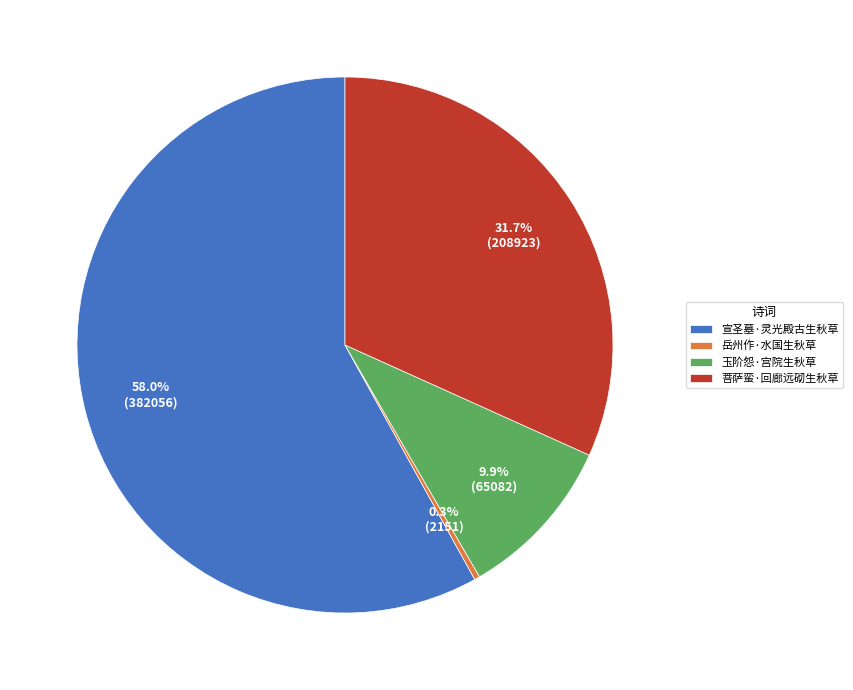

Which has a higher value, 宣圣墓·灵光殿古生秋草 or 菩萨蛮·回廊远砌生秋草?

宣圣墓·灵光殿古生秋草